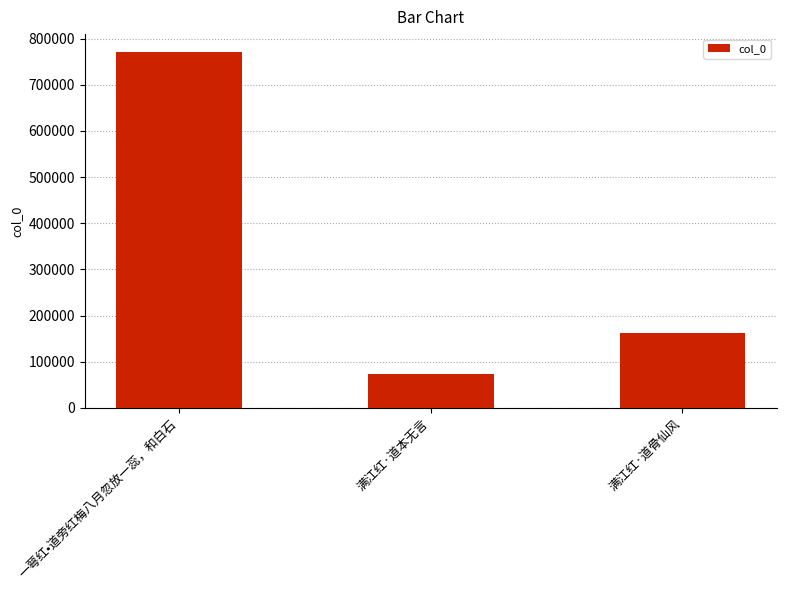

Reading left to right, what are all the values shown in this chart?

一萼红•道旁红梅八月忽放一蕊，和白石=771385	满江红·道本无言=73271	满江红·道骨仙风=161249